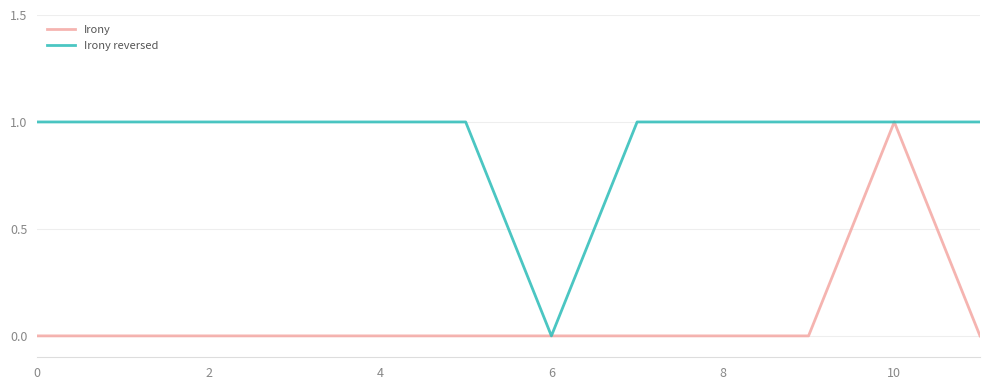

Which series has the largest total across all categories?

Irony reversed